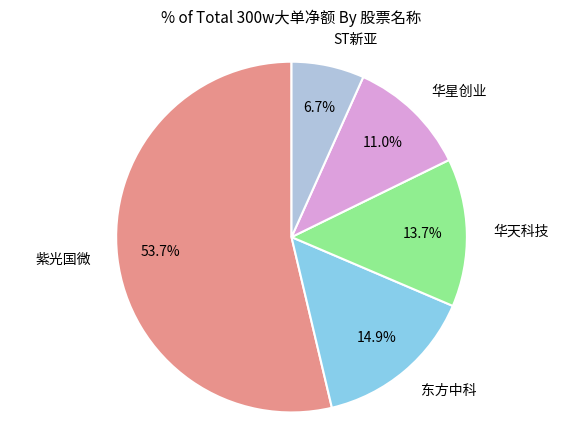

Is there any slice that represents more than half of the pie?

Yes